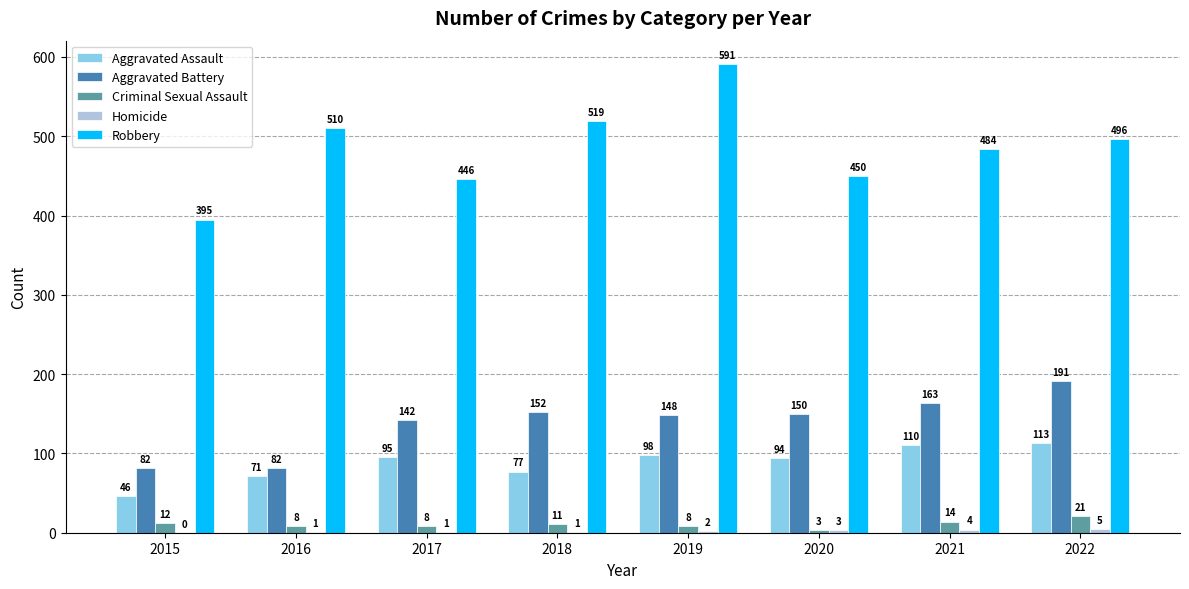

Which series has the largest total across all categories?

Robbery